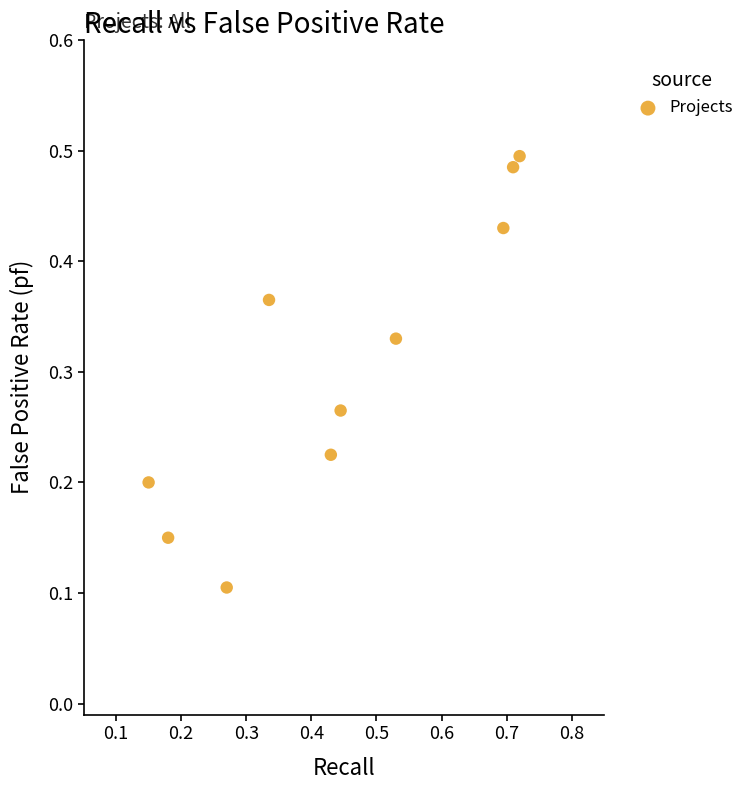

What is the range of X values (max minus min)?

0.6